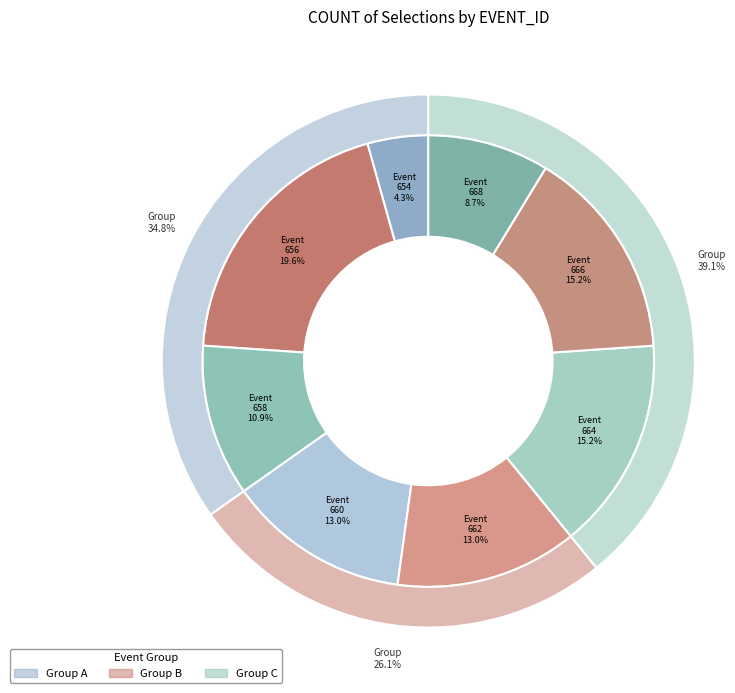

Rank the categories by value from highest to lowest.

128837656, 128837664, 128837666, 128837660, 128837662, 128837658, 128837668, 128837654